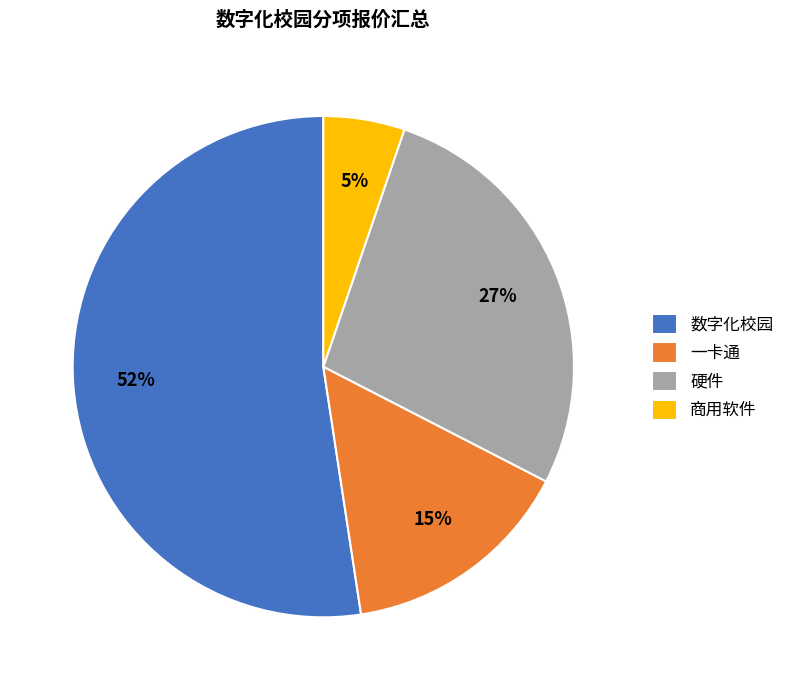

True or false: 商用软件 accounts for 1% of the total.

False